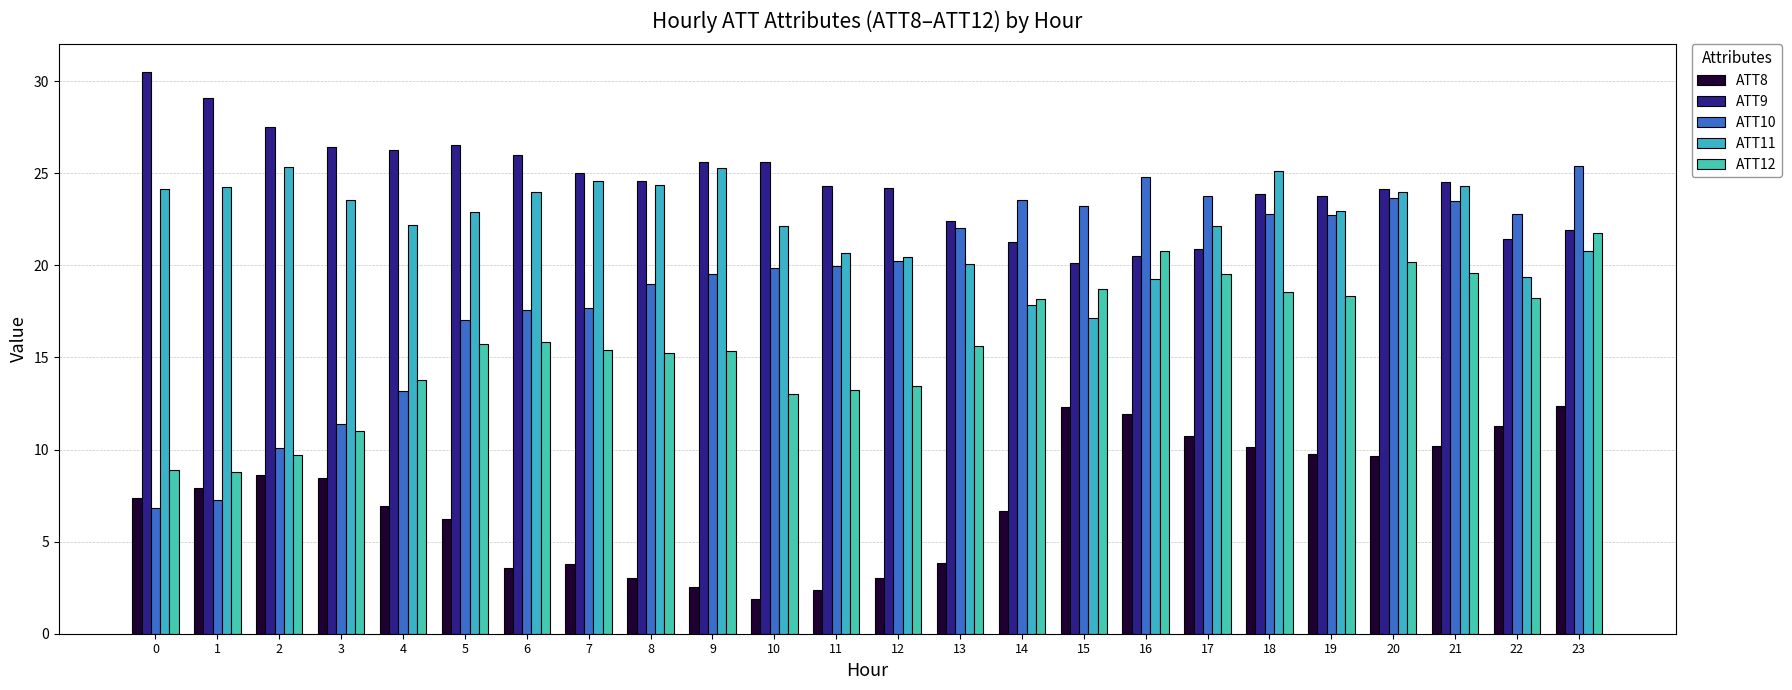

What is the difference between the maximum and second lowest values in the ATT12 series?

12.9